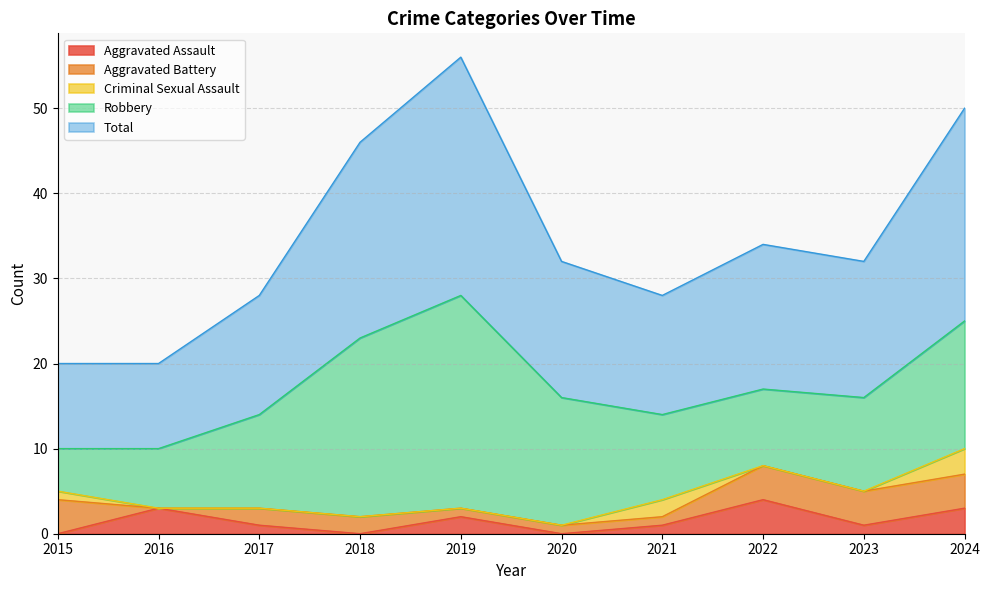

Is the value of Criminal Sexual Assault at 2022 greater than the value of Aggravated Battery at 2019?

No